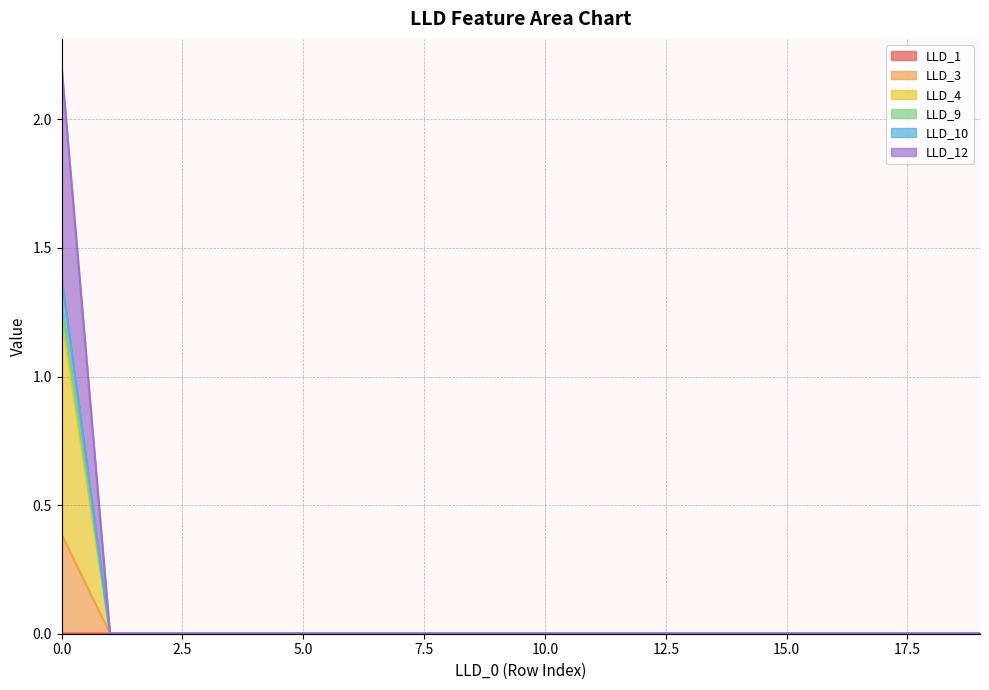

Which series changed the most between 7 and 9?

LLD_1